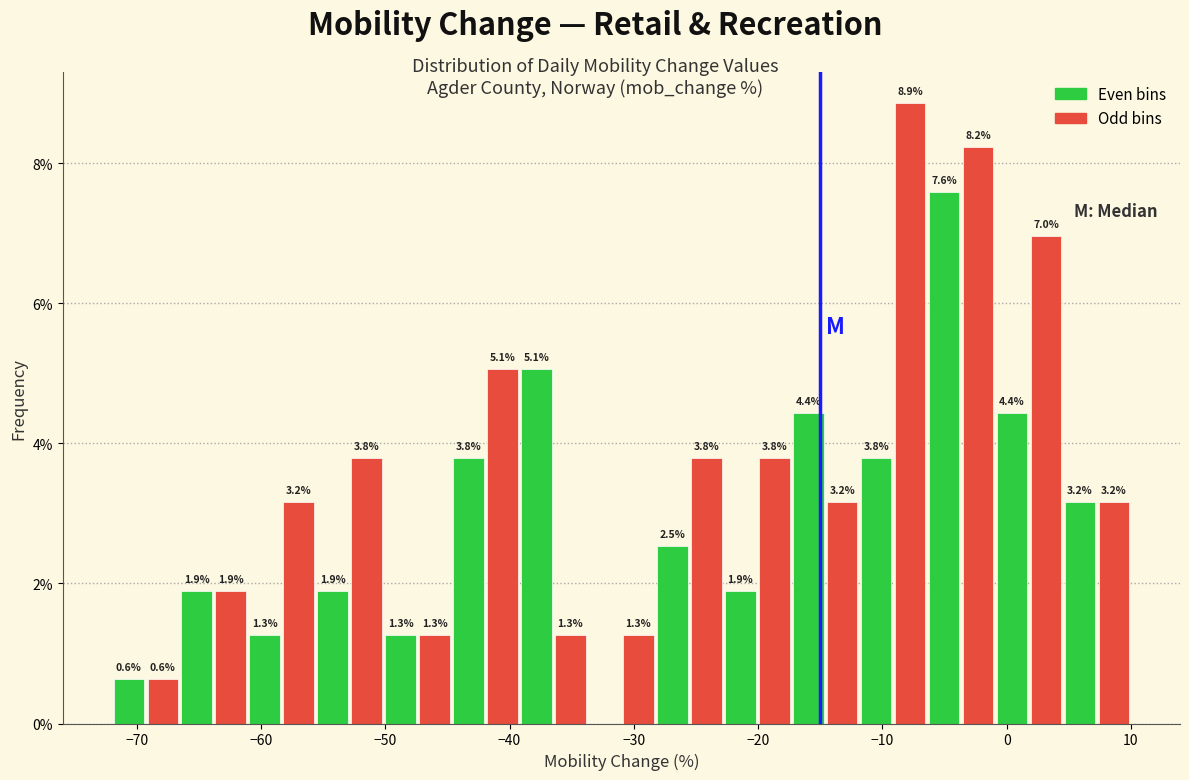

Read against the x-axis, roughly where is the centre of the tallest bar?

-8